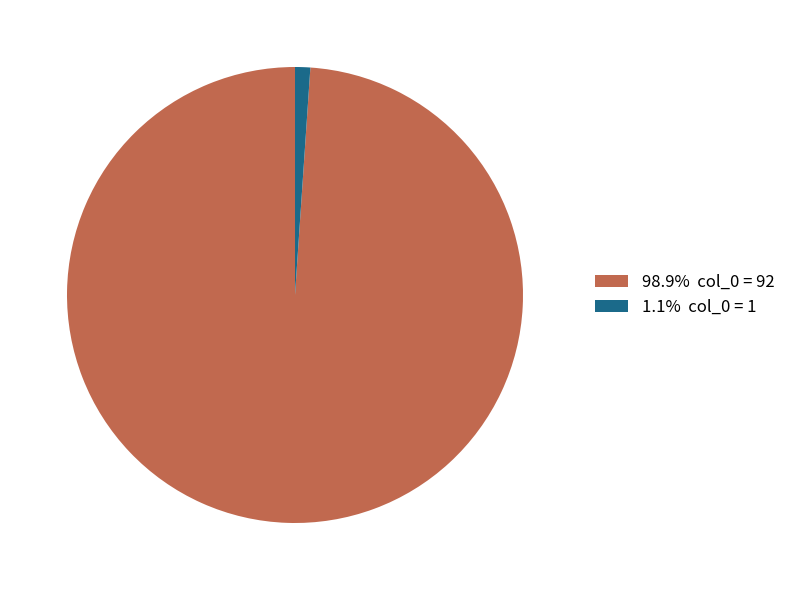

Combined, do 1.1% col_0 = 1 and 98.9% col_0 = 92 account for over 50%?

Yes